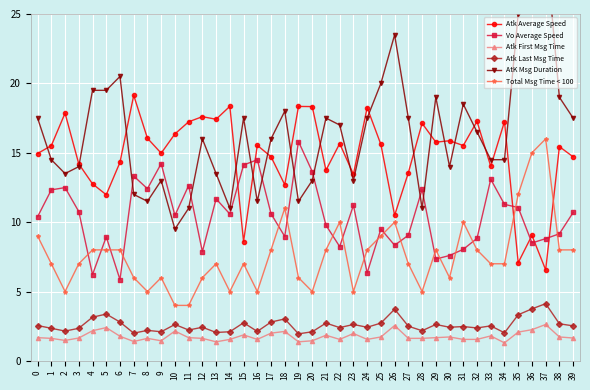

Does the chart have visible grid lines?

Yes